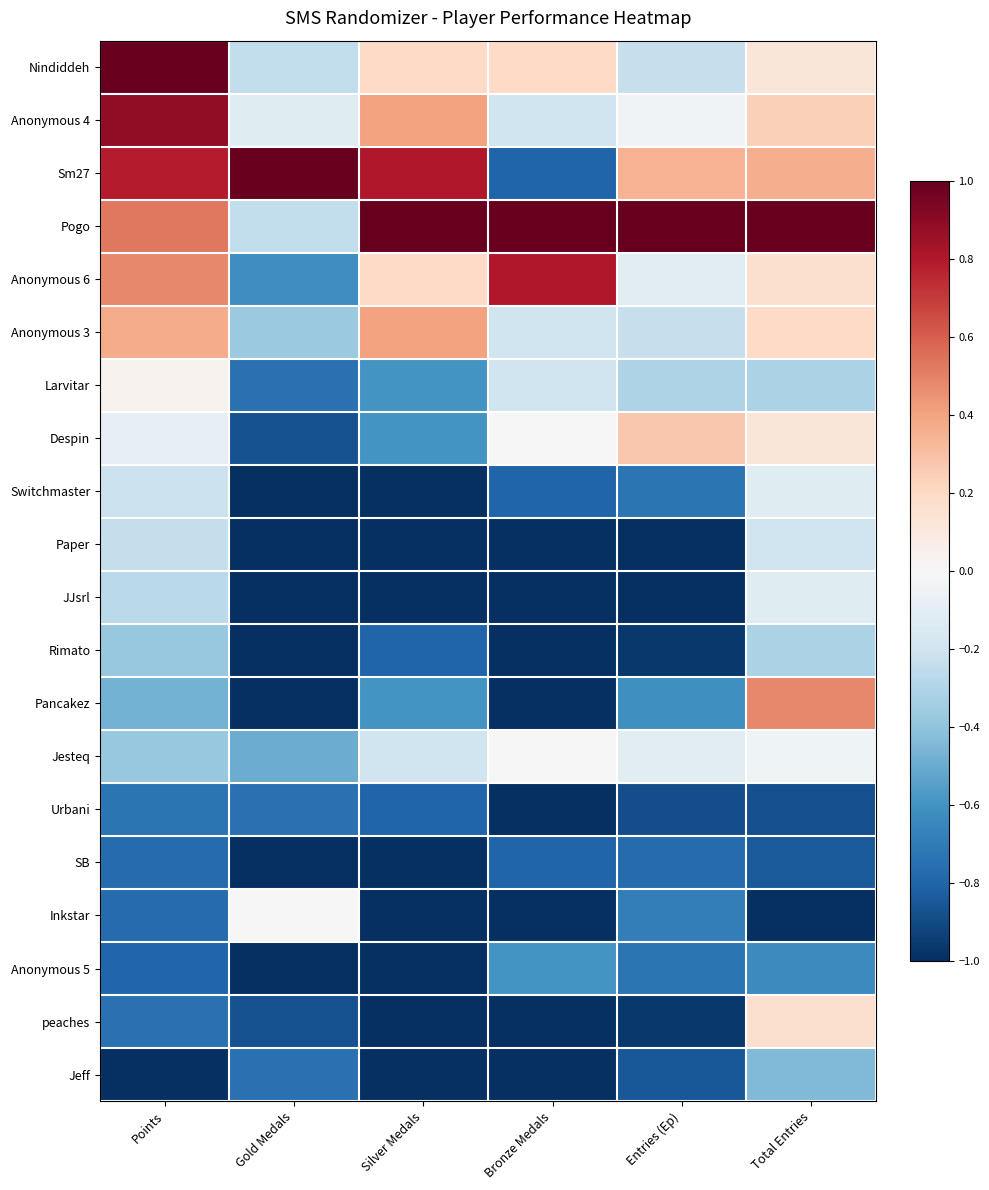

At which category is the sum across all series the highest?

Total Entries